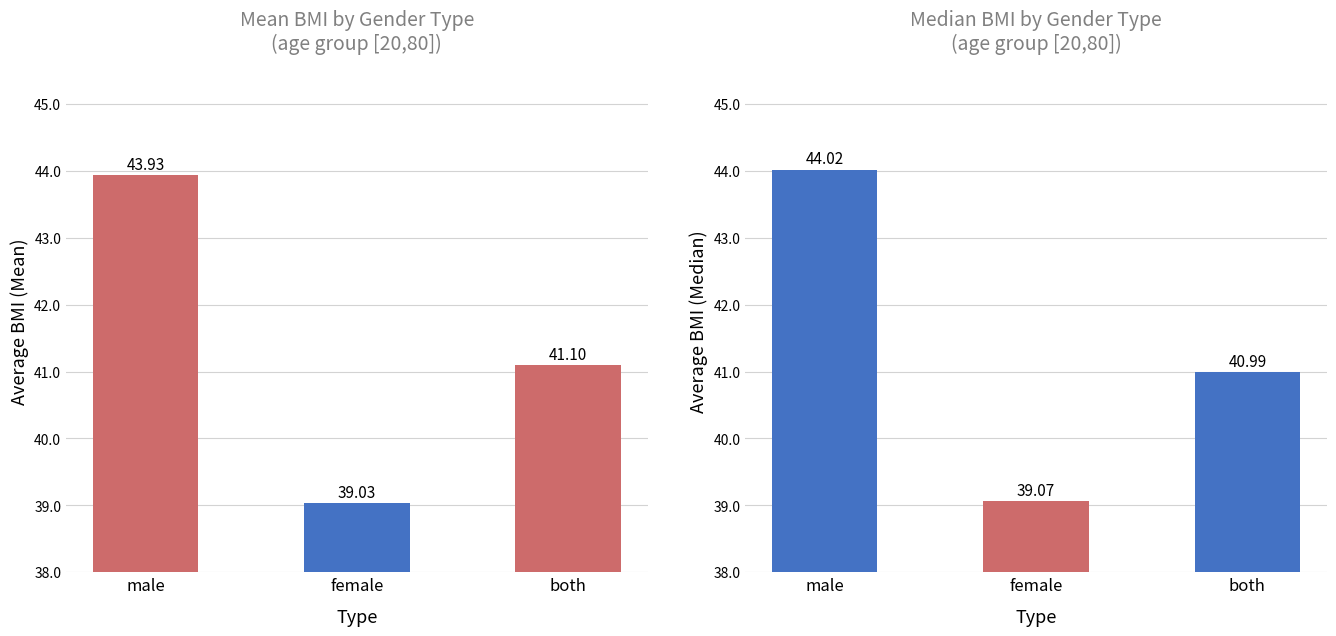

What is the sum of all mean values?

124.1